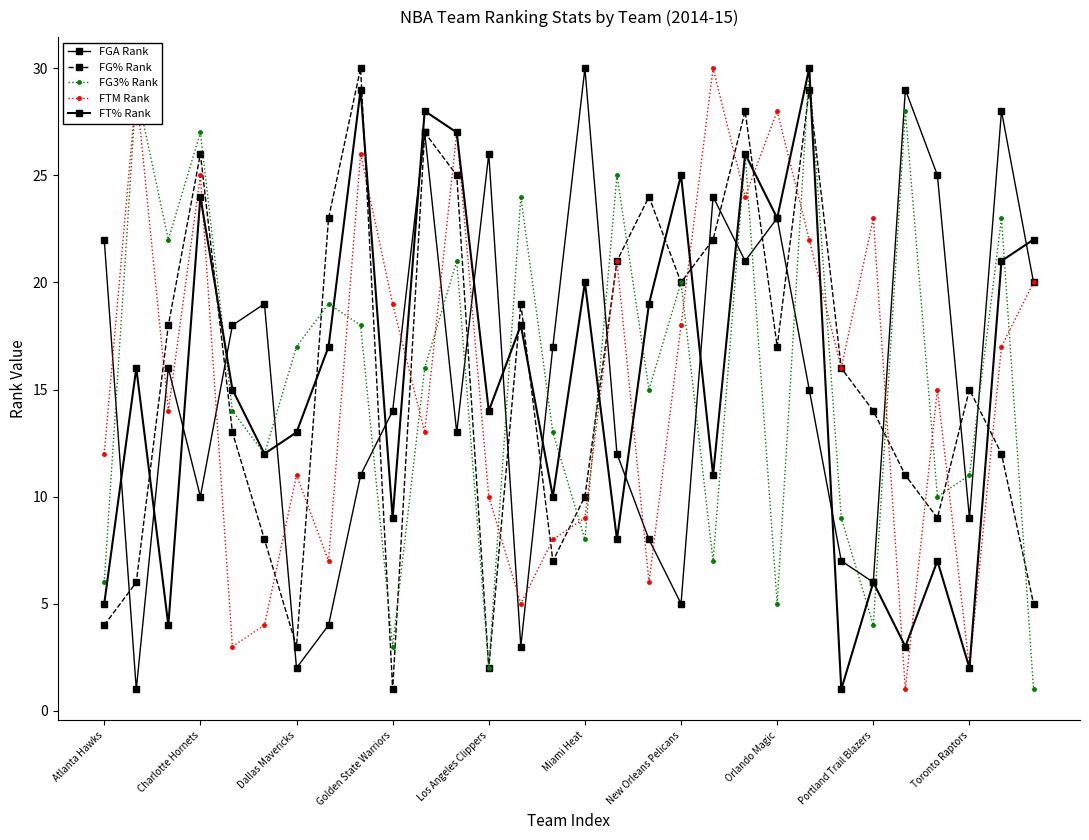

Does the chart have visible grid lines?

No